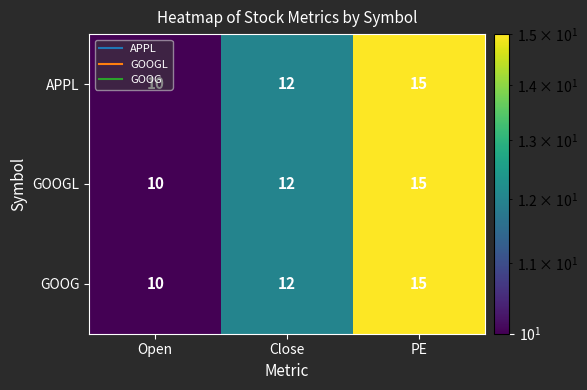

At how many categories does at least one series exceed 14?

1